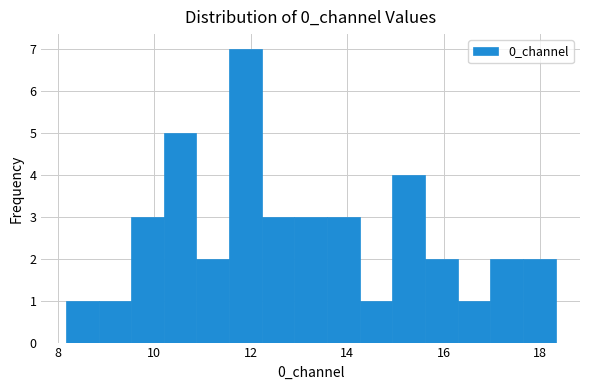

Read against the x-axis, roughly where is the centre of the tallest bar?

11.8